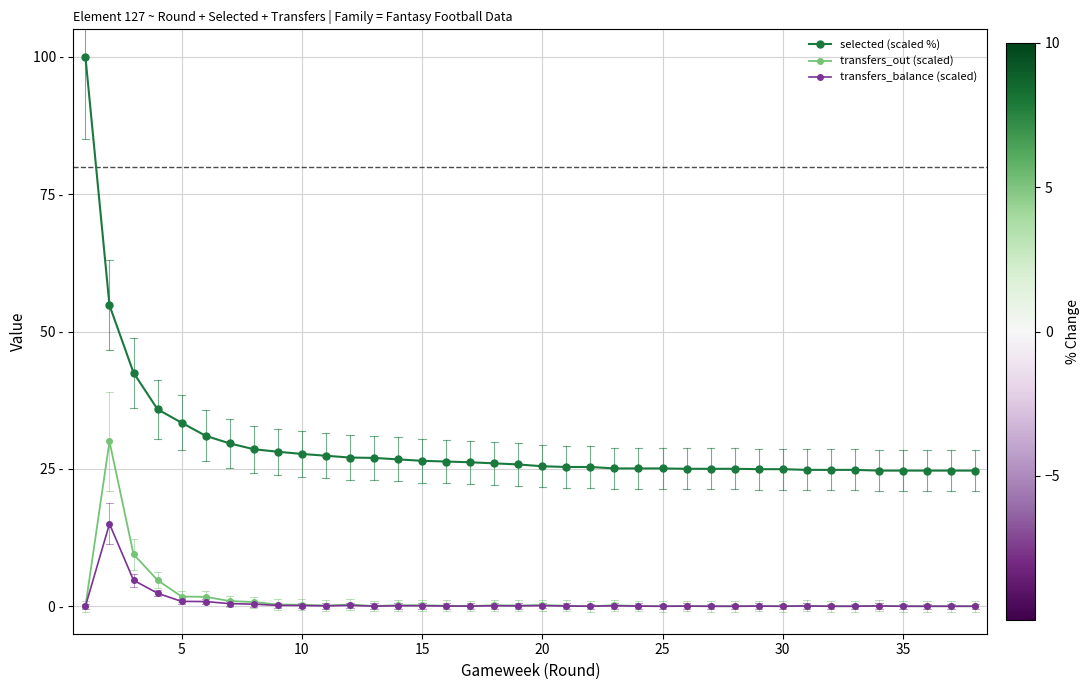

What are all the series names shown in the legend?

selected (scaled %), transfers_out (scaled), transfers_balance (scaled)